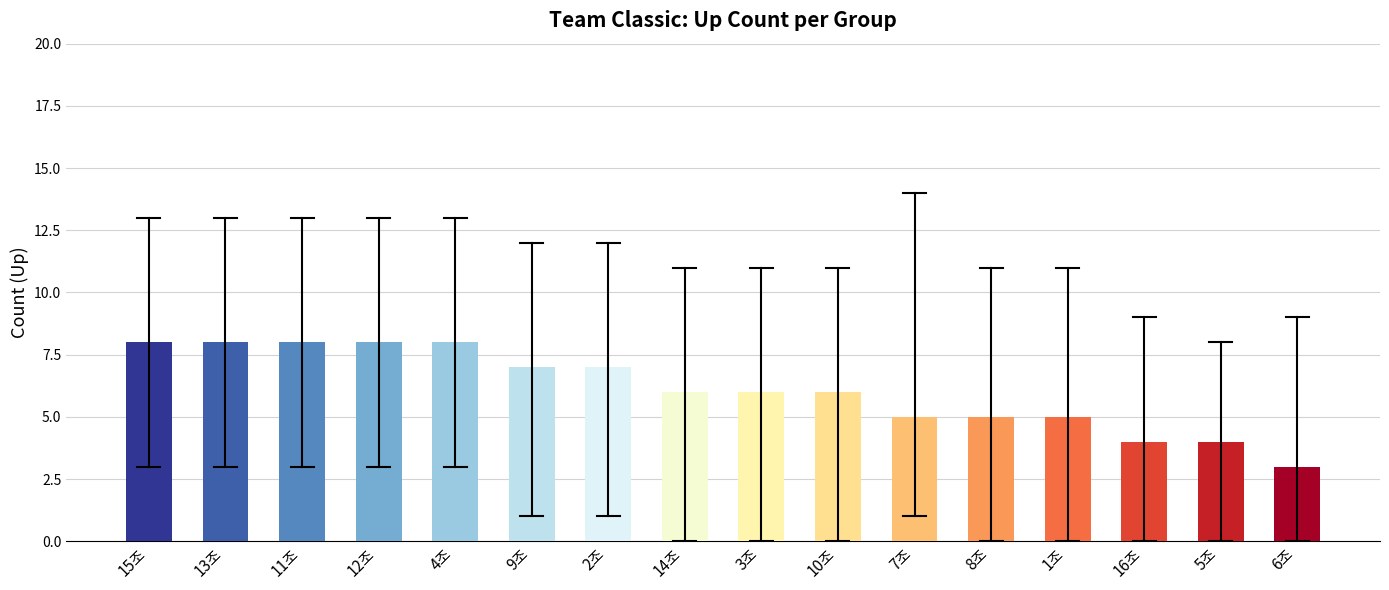

Count the values in the range 5 to 8.

13